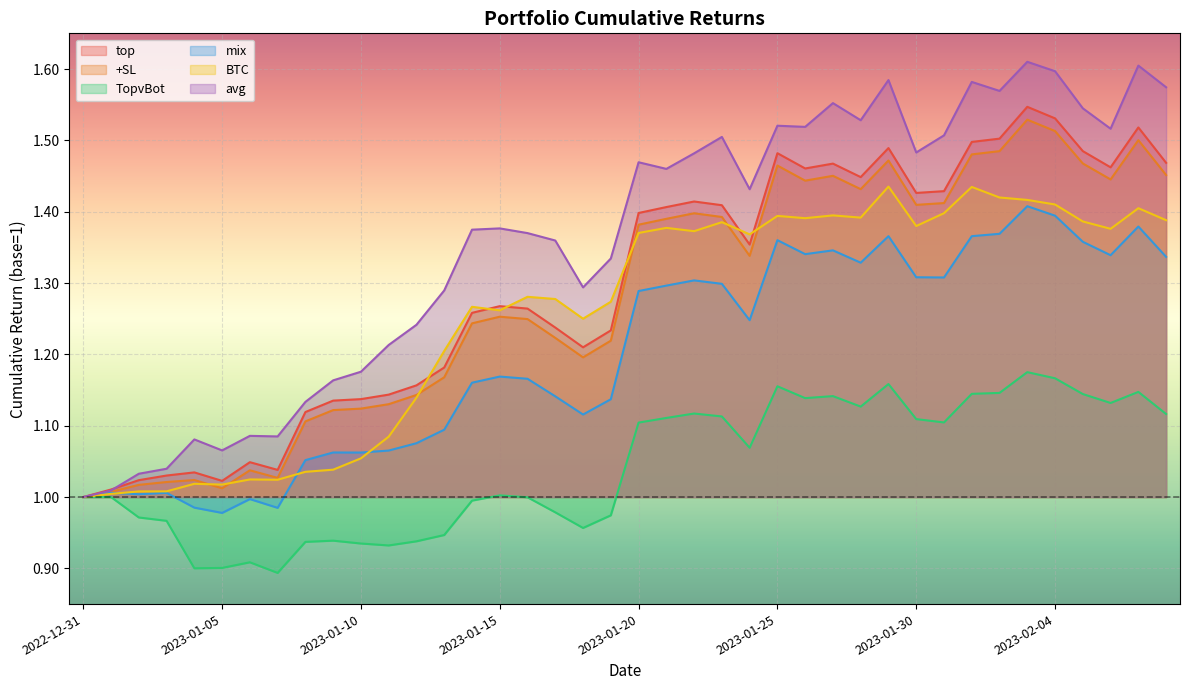

How many categories are shown in the chart?

40